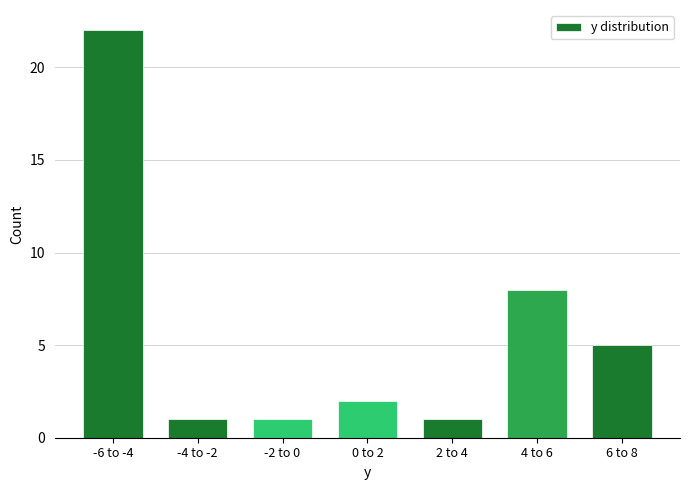

Reading right to left, list all the values displayed in this chart.

5	8	1	2	1	1	22